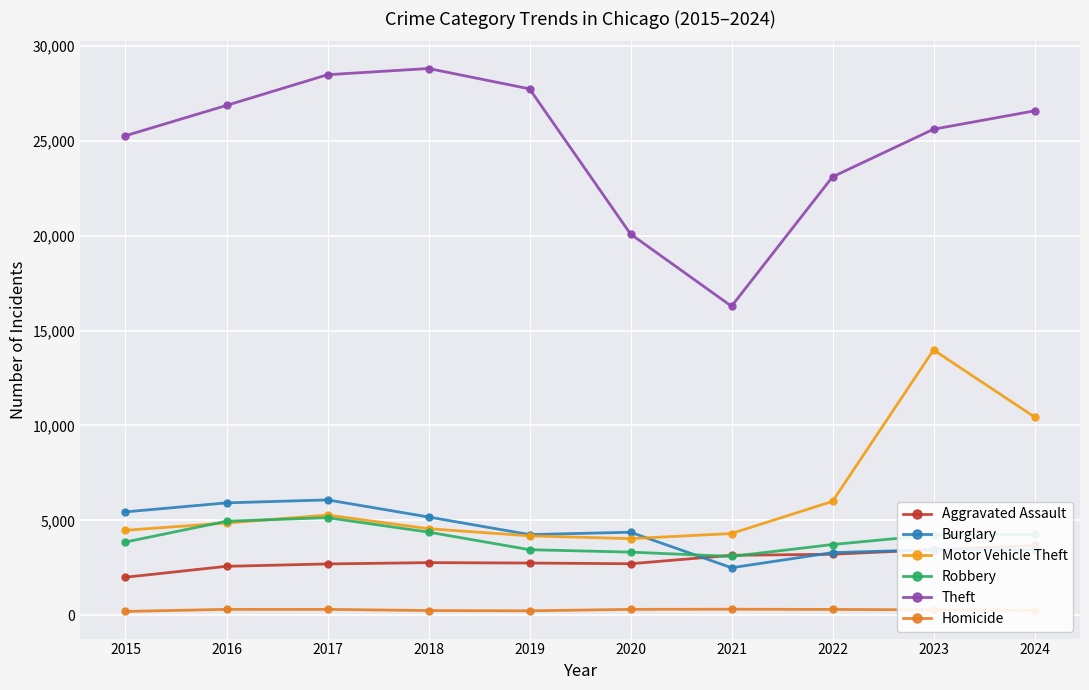

How many values in the Burglary series are below 4378?

5